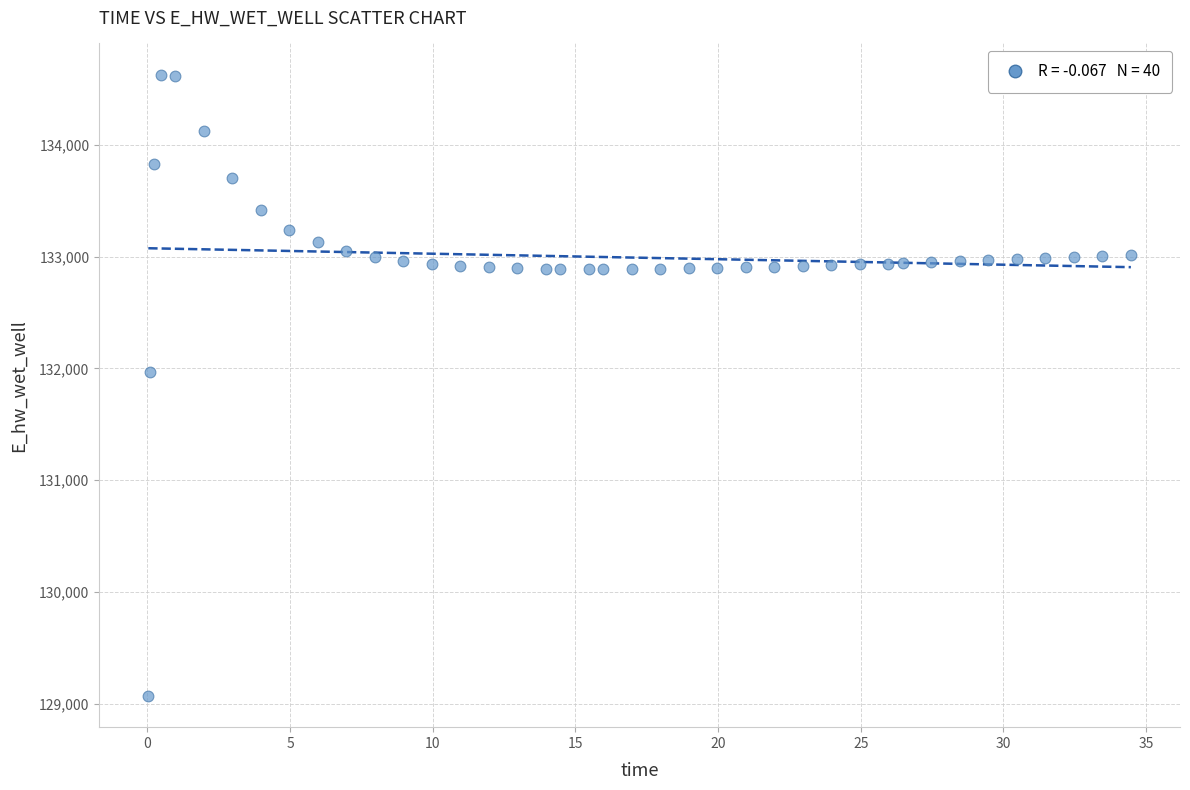

What Y value in the scatter plot is closest to 131849?

131969.9